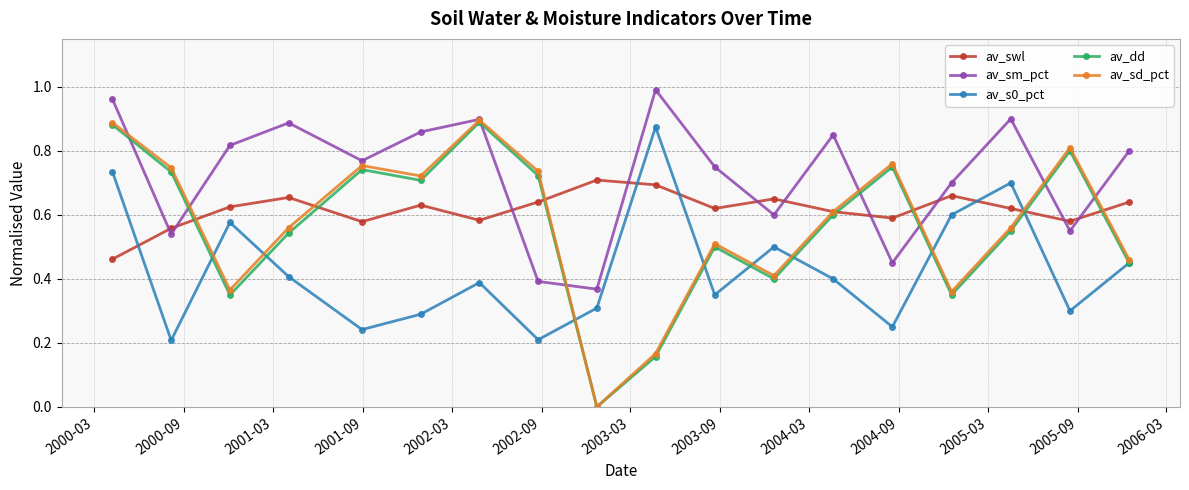

Which series has the widest spread of values?

av_sd_pct